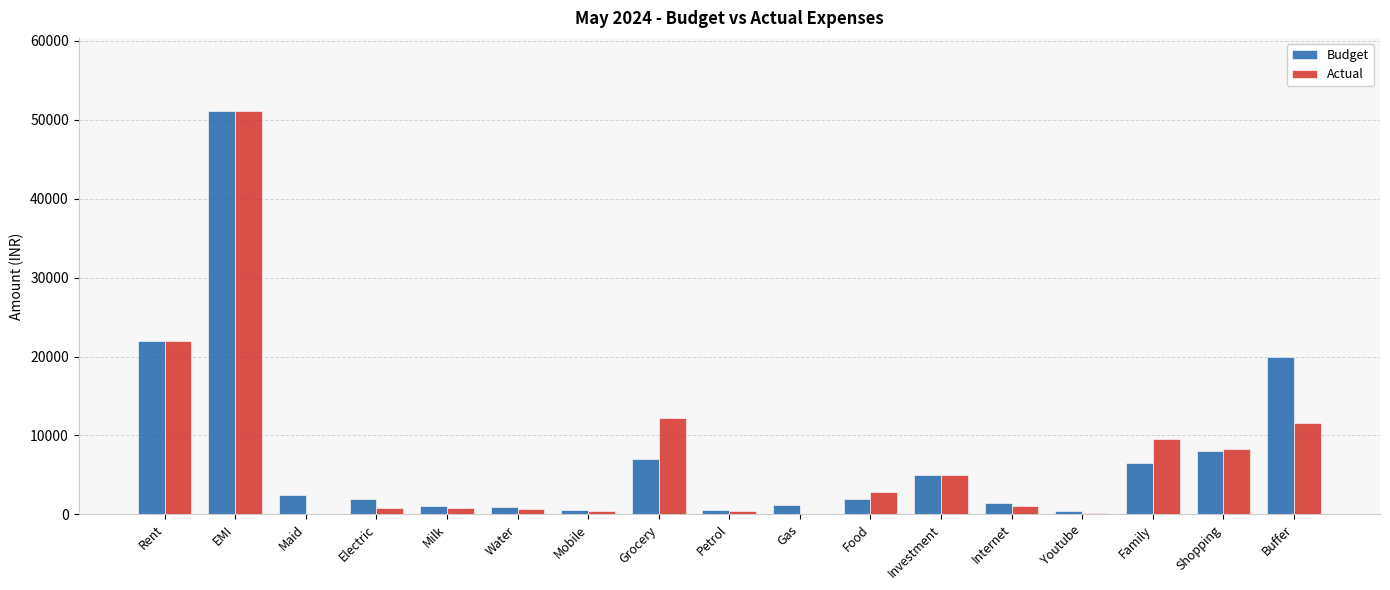

At which label is Actual closest to 25583?

Rent